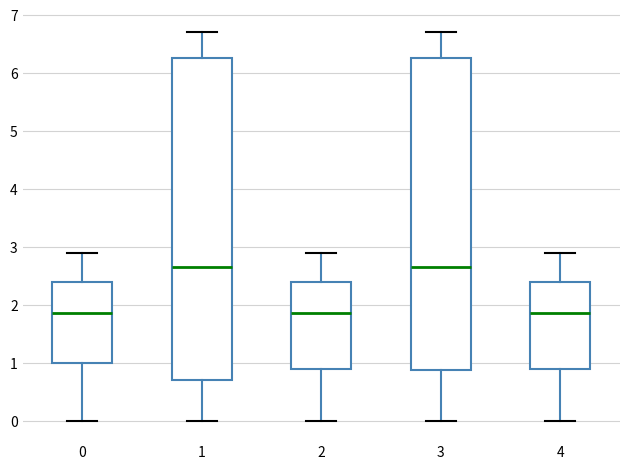

Which box is the tallest, from its lower edge to its upper edge?

1